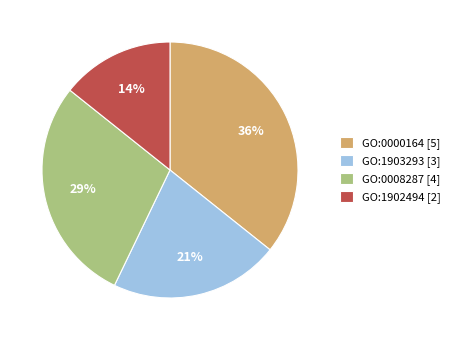

Rank the categories by value from highest to lowest.

GO:0000164 [5], GO:0008287 [4], GO:1903293 [3], GO:1902494 [2]